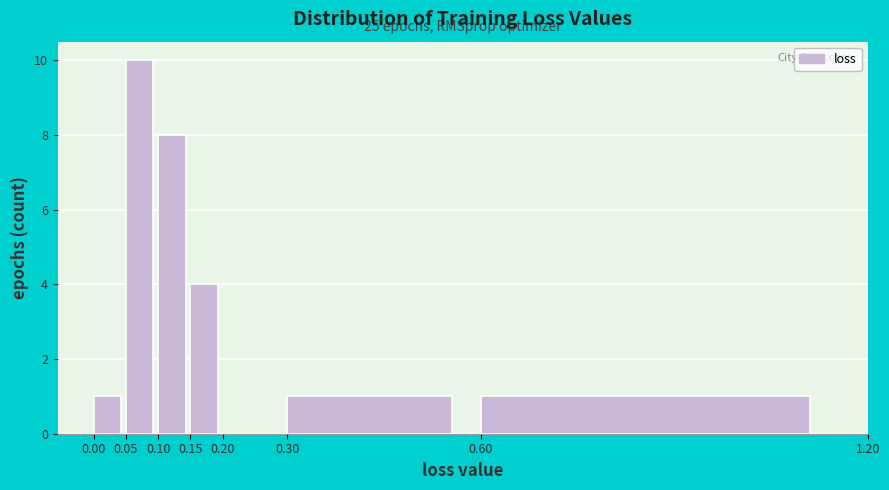

Over which range of the x-axis is the bar tallest?

0.05 to 0.10